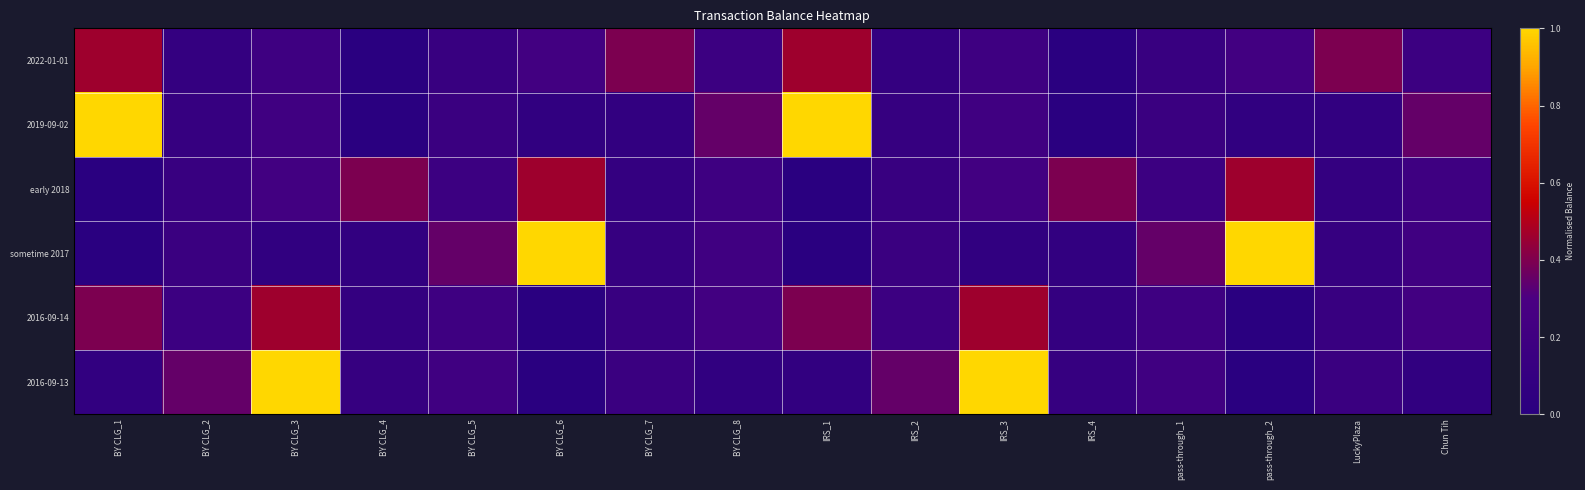

How many series are shown in this chart?

6